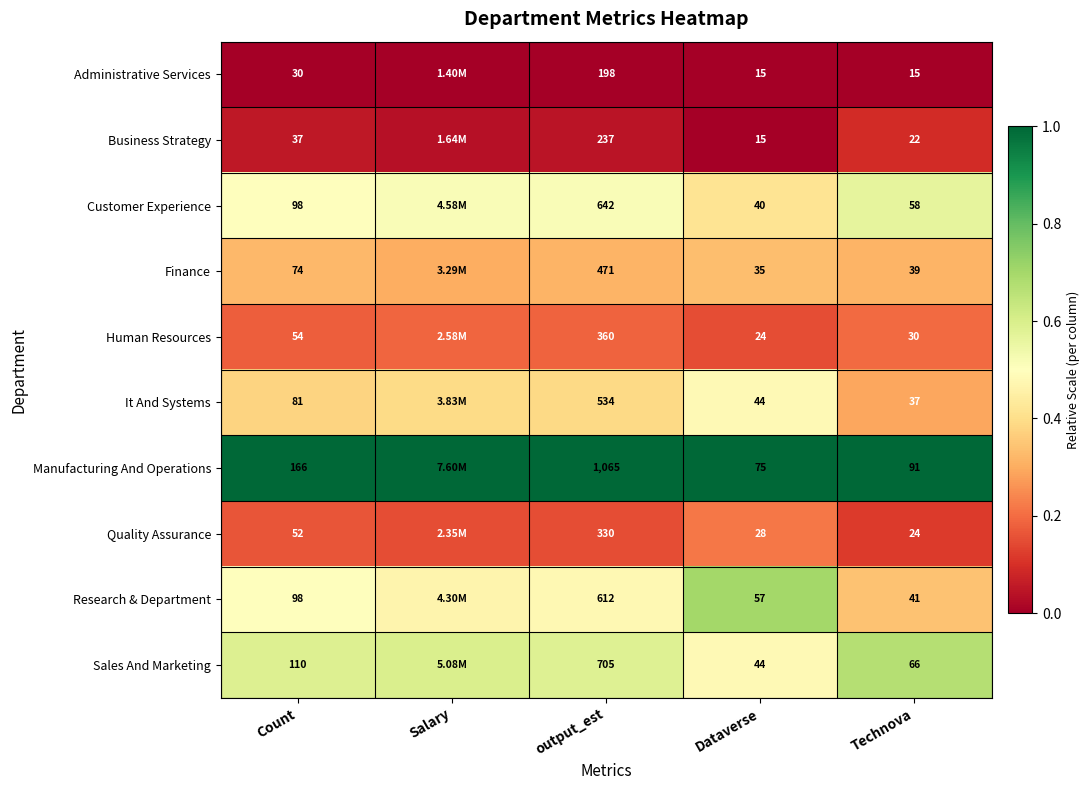

Is the value of Customer Experience at Technova greater than the value of Manufacturing And Operations at Dataverse?

No